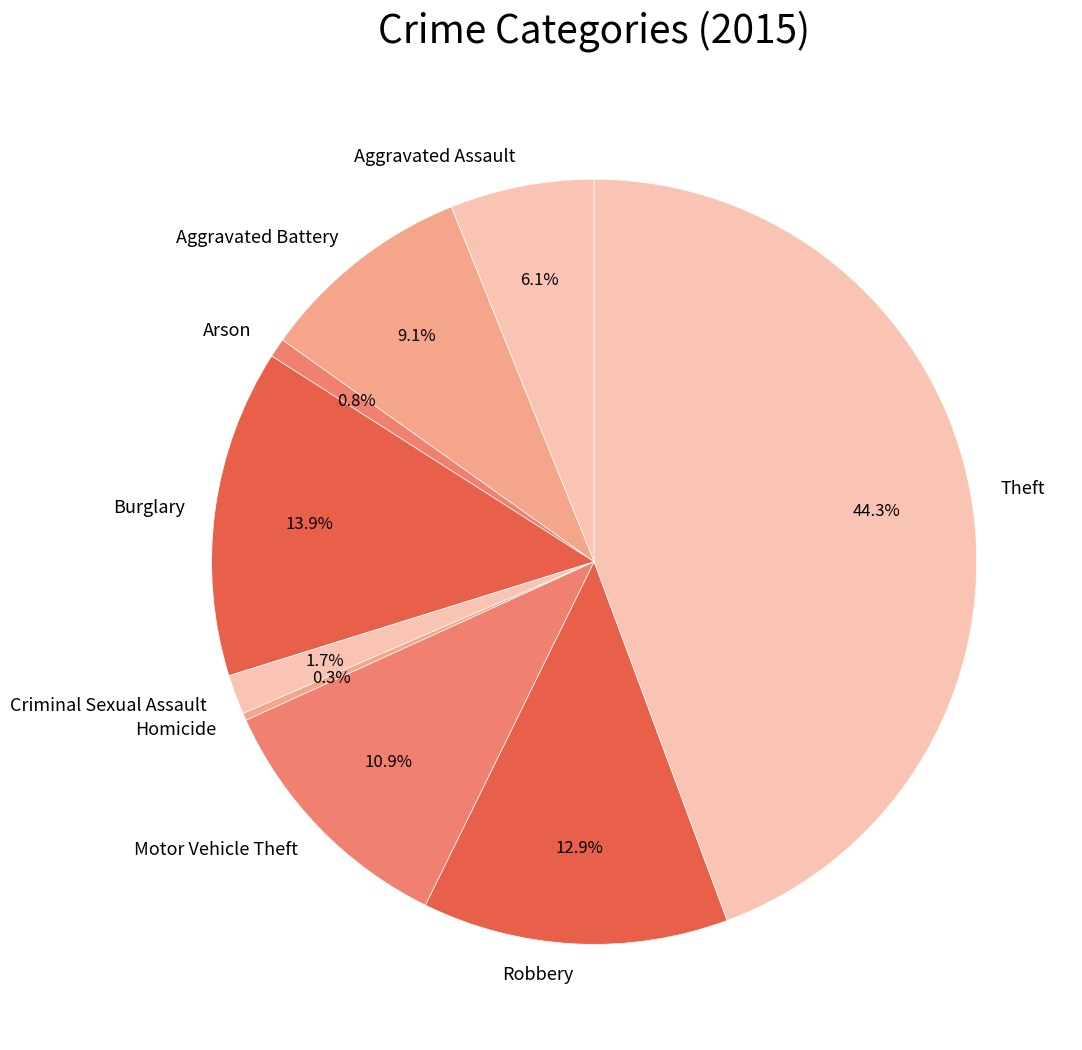

What is the largest slice in the pie chart?

Theft